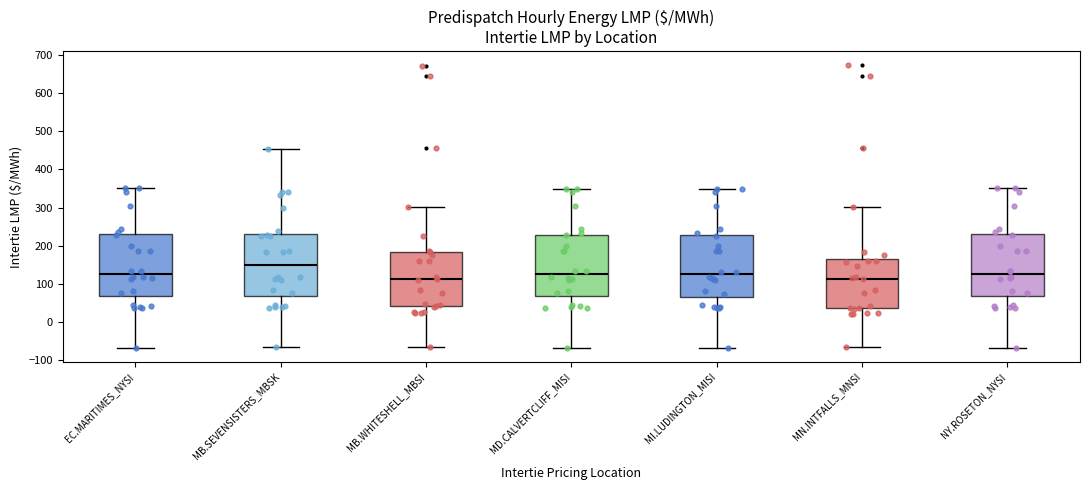

Reading left to right, read every box against the y-axis: the position of its median line, the range the box covers, and the ends of its whiskers. The values are not printed on the chart, so give them approximately, as read against the axis.

EC.MARITIMES_NYSI: median 130, box 70 to 230, whiskers -70 to 350
MB.SEVENSISTERS_MBSK: median 150, box 70 to 230, whiskers -70 to 450
MB.WHITESHELL_MBSI: median 110, box 40 to 180, whiskers -70 to 300
MD.CALVERTCLIFF_MISI: median 130, box 70 to 230, whiskers -70 to 350
MI.LUDINGTON_MISI: median 120, box 70 to 230, whiskers -70 to 350
MN.INTFALLS_MNSI: median 110, box 40 to 160, whiskers -60 to 300
NY.ROSETON_NYSI: median 130, box 70 to 230, whiskers -70 to 350